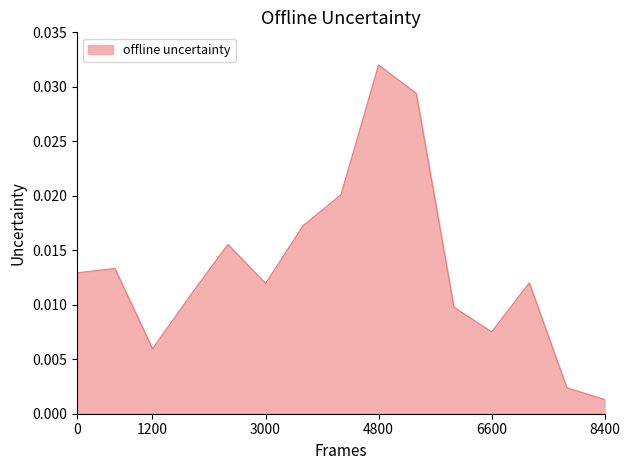

Does the chart have visible grid lines?

No